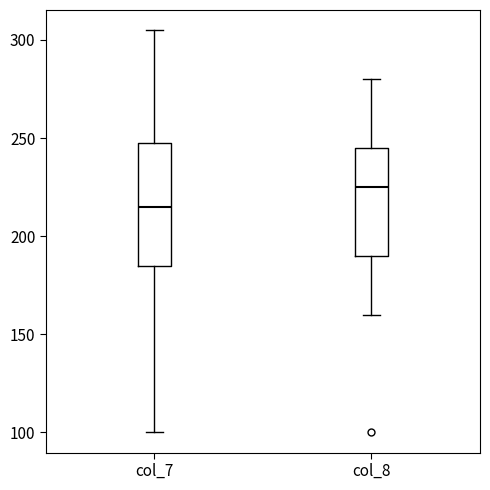

Reading left to right, read every box against the y-axis: the position of its median line, the range the box covers, and the ends of its whiskers. The values are not printed on the chart, so give them approximately, as read against the axis.

col_7: median 215, box 185 to 250, whiskers 100 to 305
col_8: median 225, box 190 to 245, whiskers 160 to 280